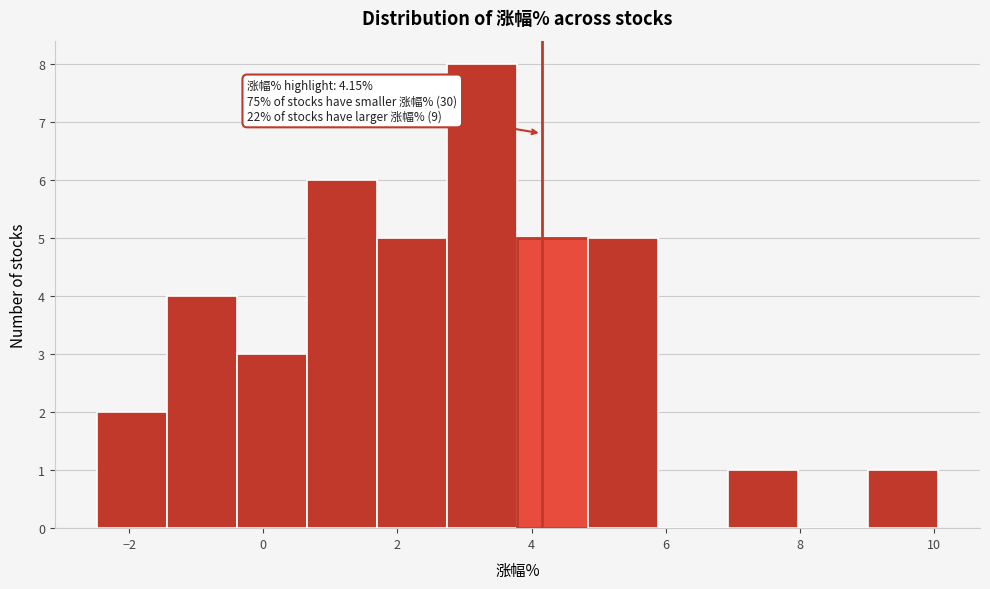

Which range on the x-axis has the tallest bar?

2.8 to 3.8